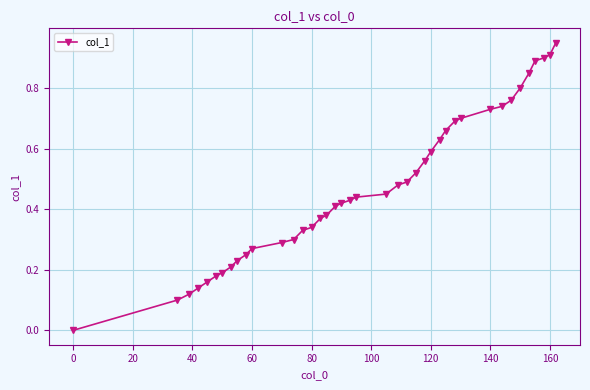

Does the chart display data point markers on the line(s)?

Yes